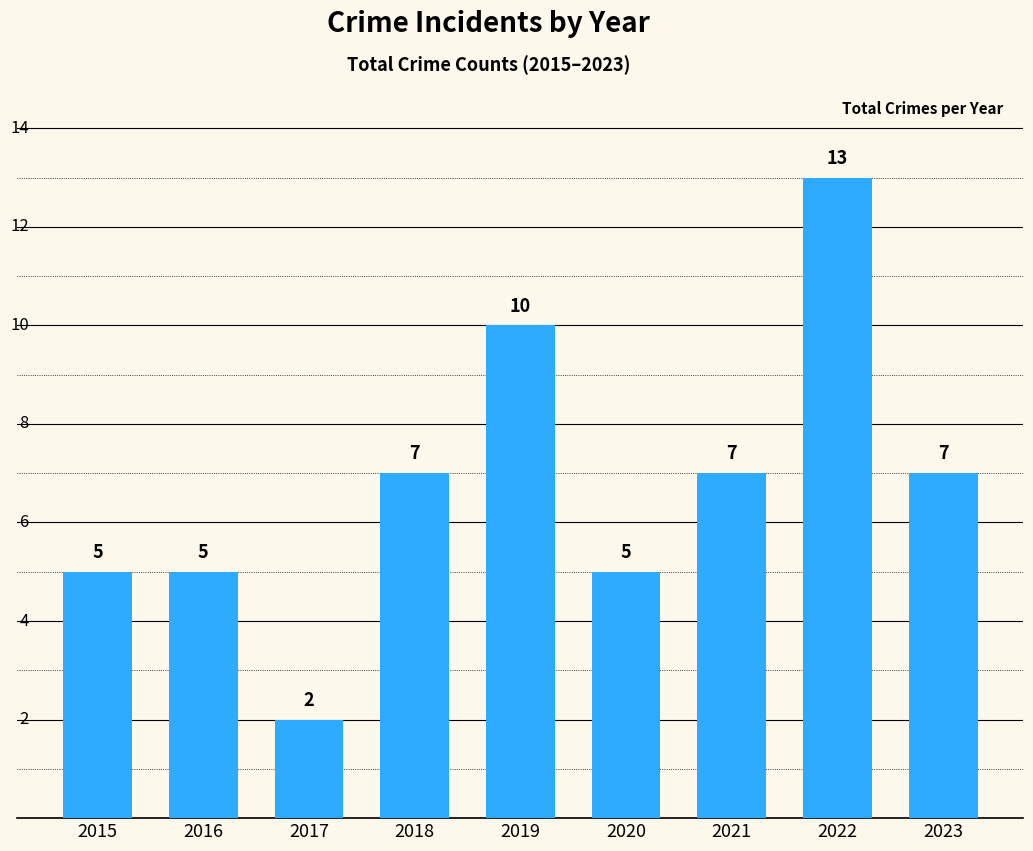

How many values are between 5 and 7?

6